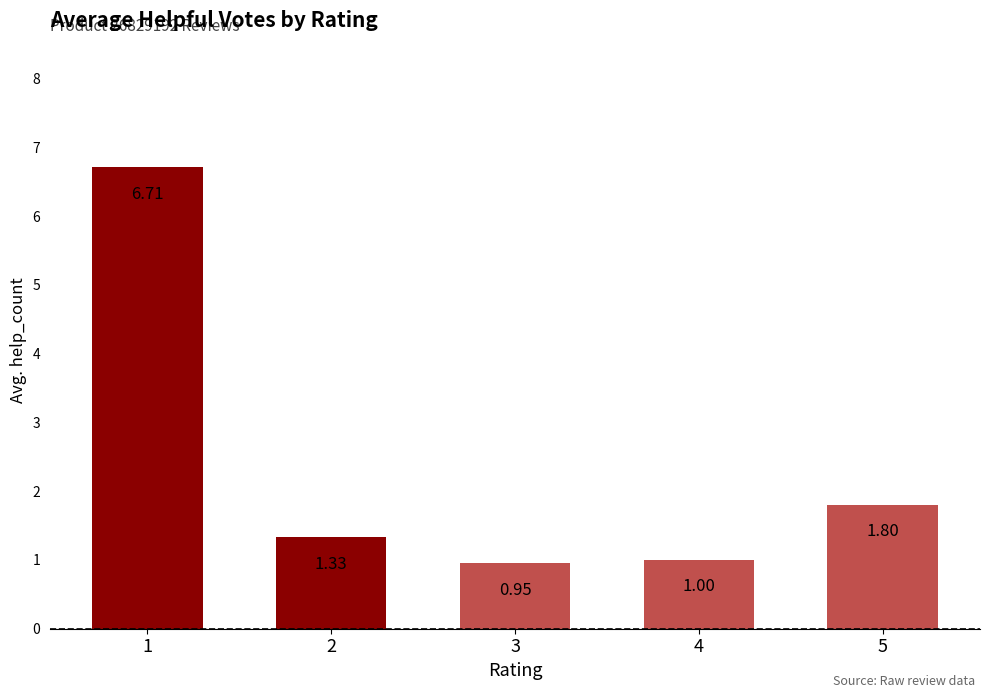

What is the difference between the maximum and minimum values?

5.8